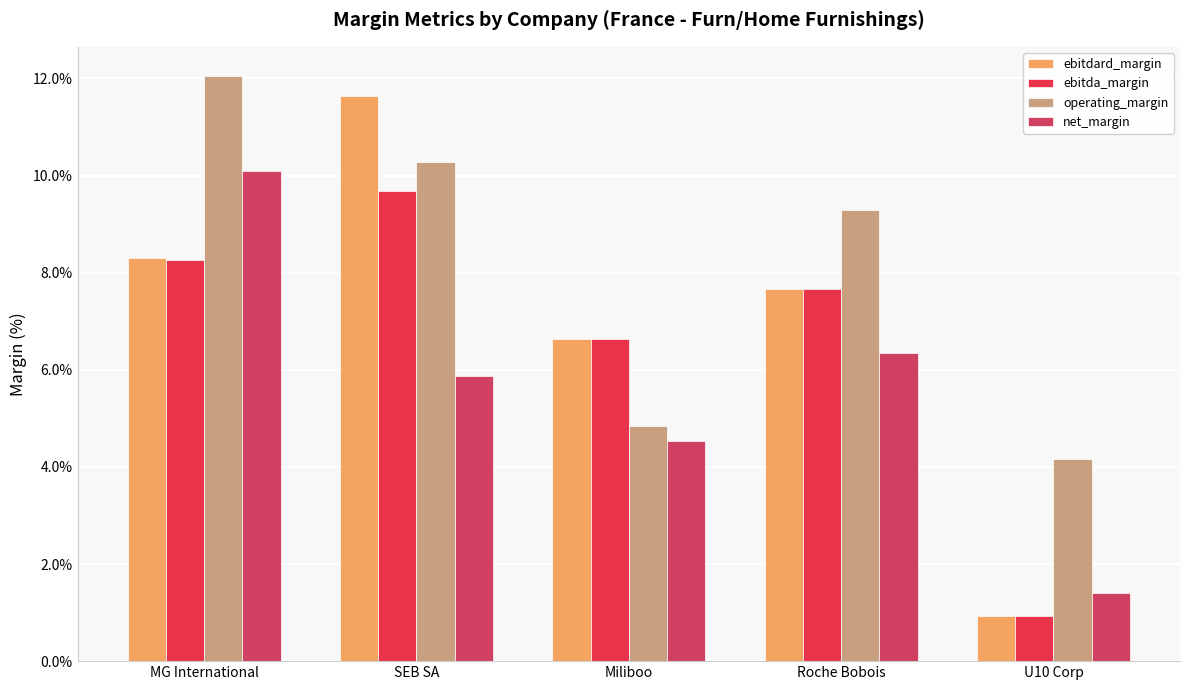

What are all the series names shown in the legend?

ebitdard_margin, ebitda_margin, operating_margin, net_margin